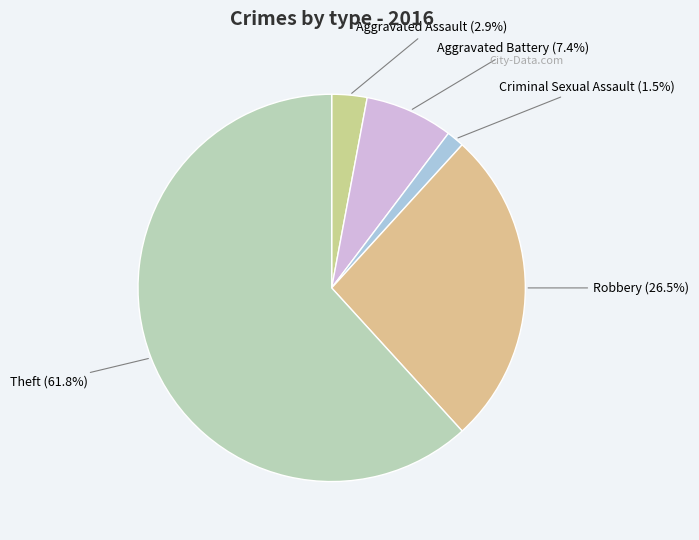

How many segments does this pie chart have?

5